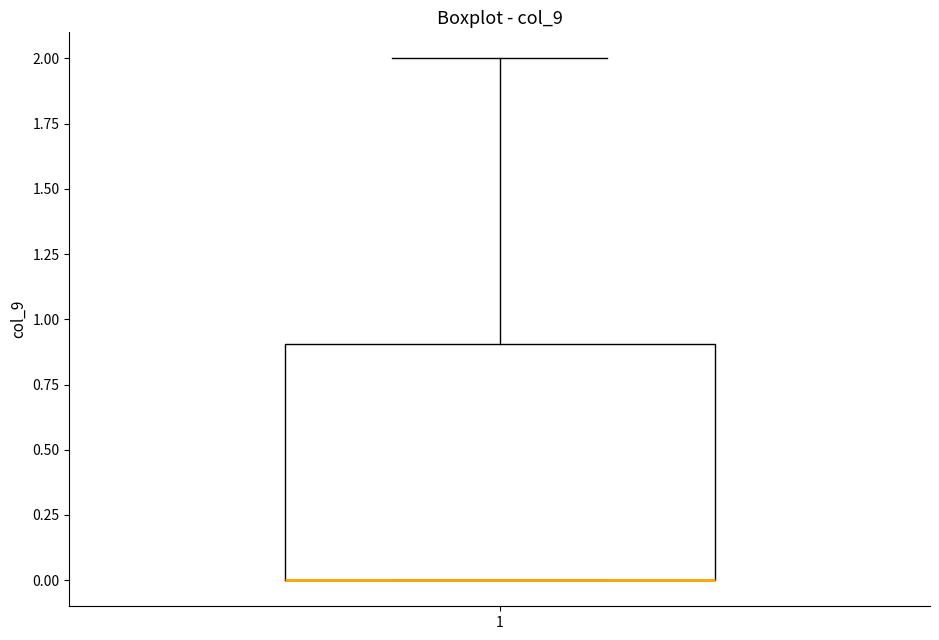

Read this box plot against the y-axis: the position of the median line, the range covered by the box, and the ends of both whiskers. The values are not printed on the chart, so give them approximately, as read against the axis.

median 0.0 (drawn on the box's lower edge), box 0.0 to 0.9, whiskers 0.0 to 2.0